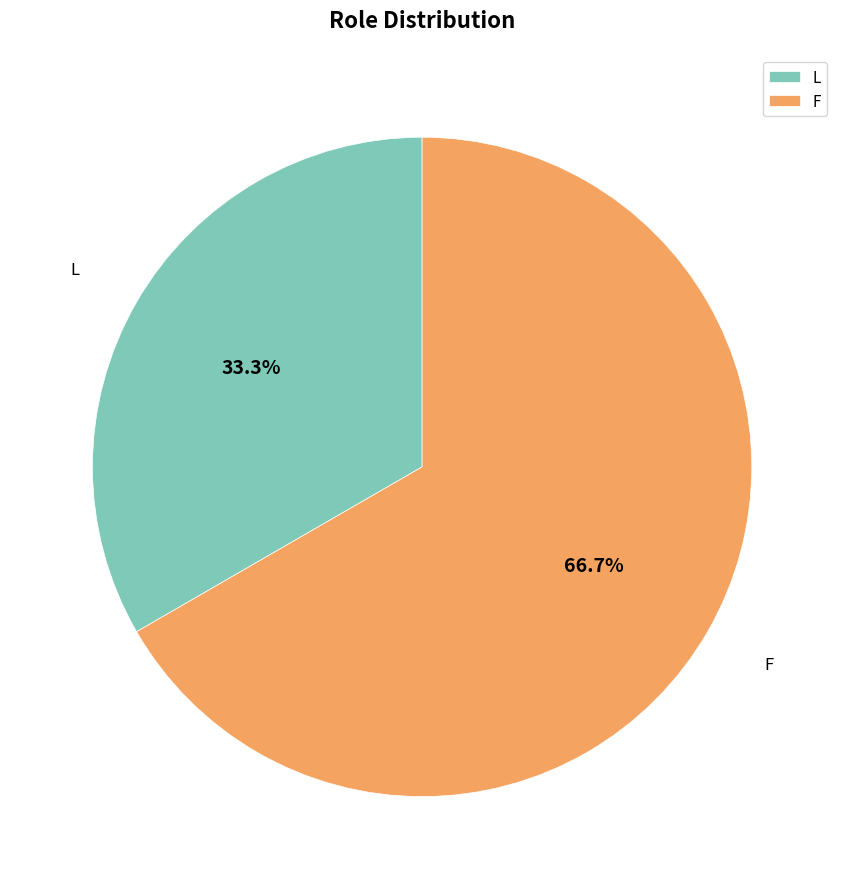

To the nearest percent, what is the difference between the F and L slice percentages?

33%